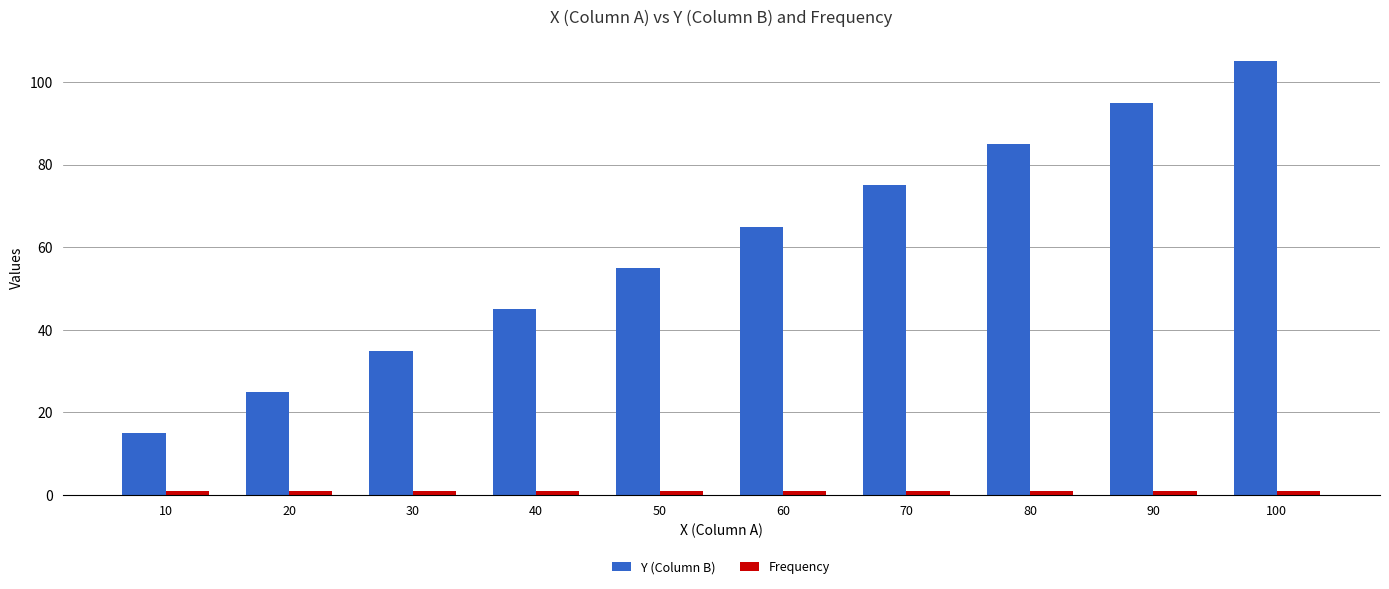

List the labels in order of Y (Column B) value, largest first.

100, 90, 80, 70, 60, 50, 40, 30, 20, 10